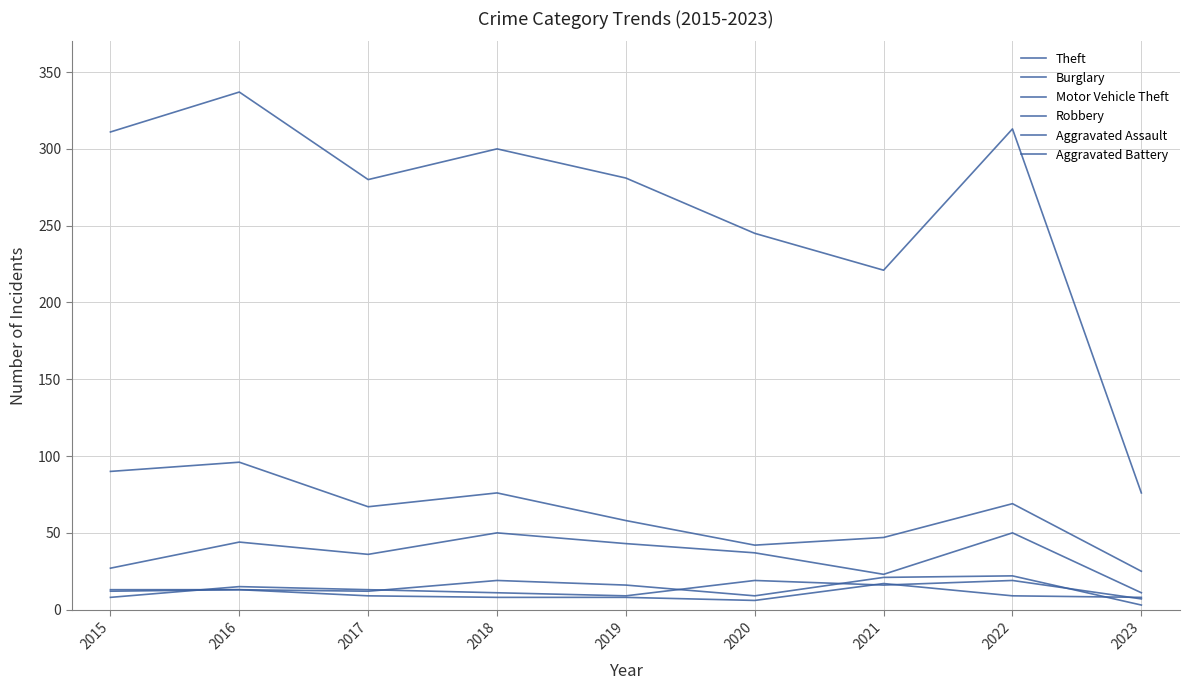

At how many categories does at least one series exceed 203?

8